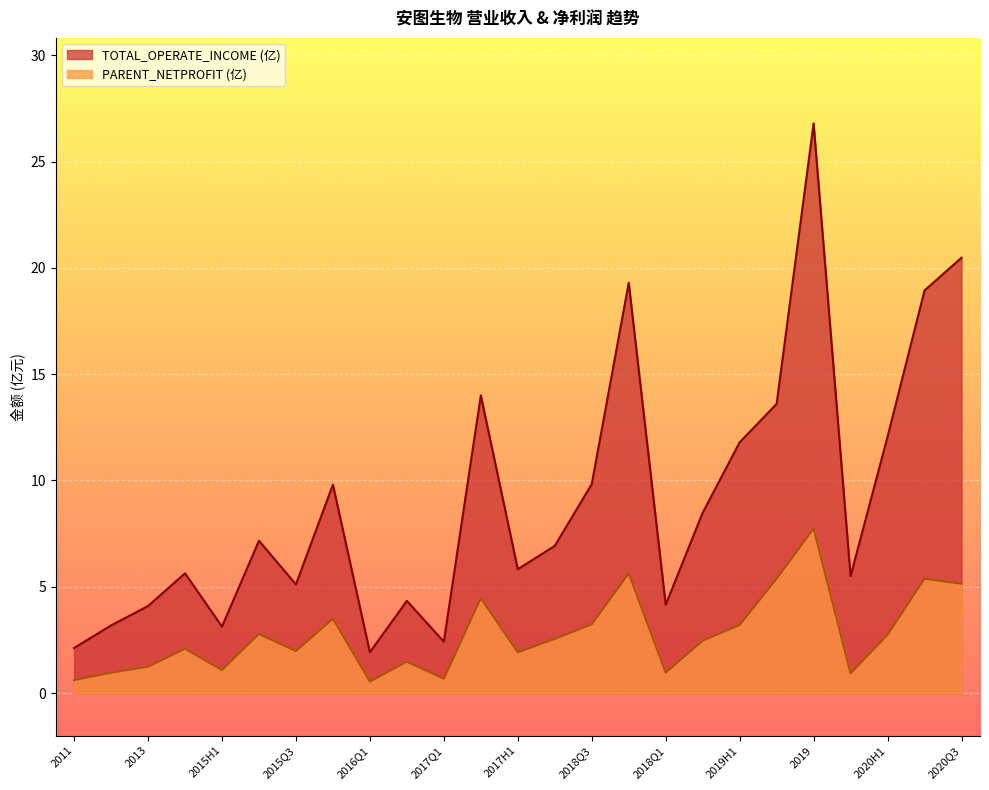

What are all the series names shown in the legend?

TOTAL_OPERATE_INCOME (亿), PARENT_NETPROFIT (亿)